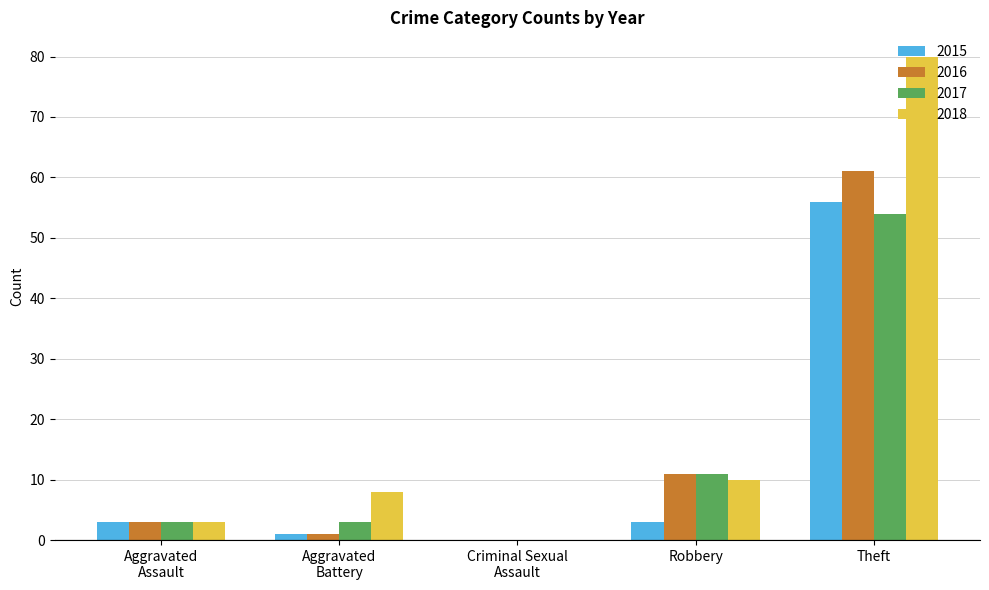

What is the average value of the 2016 series?

15